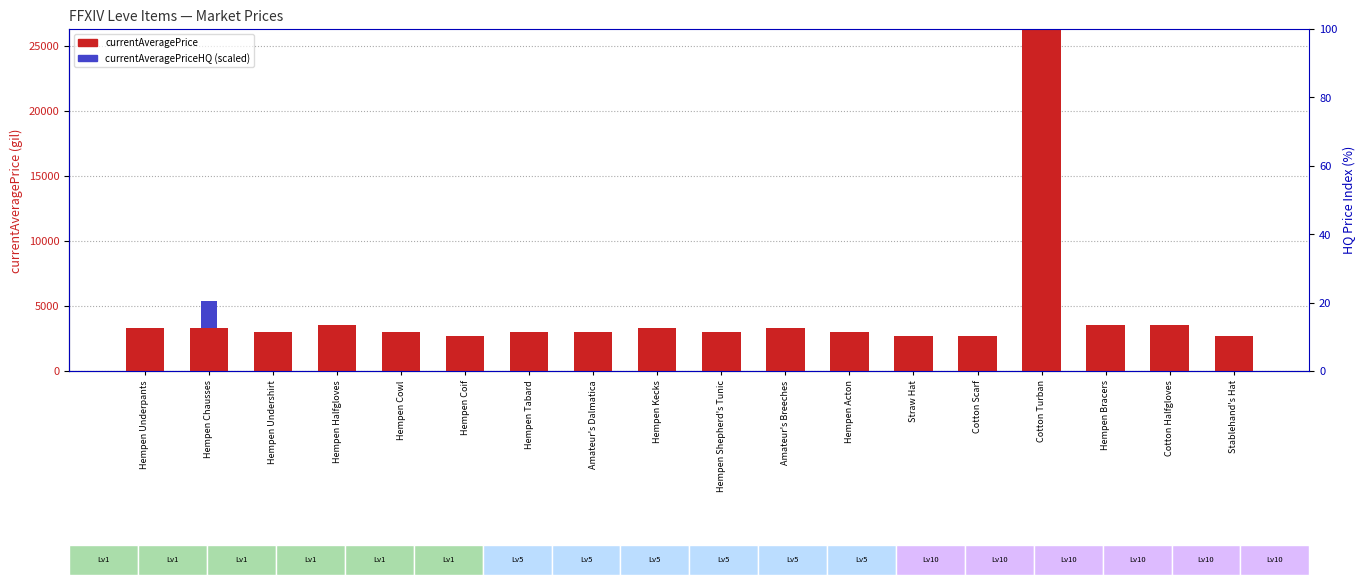

How many groups of bars are there?

18